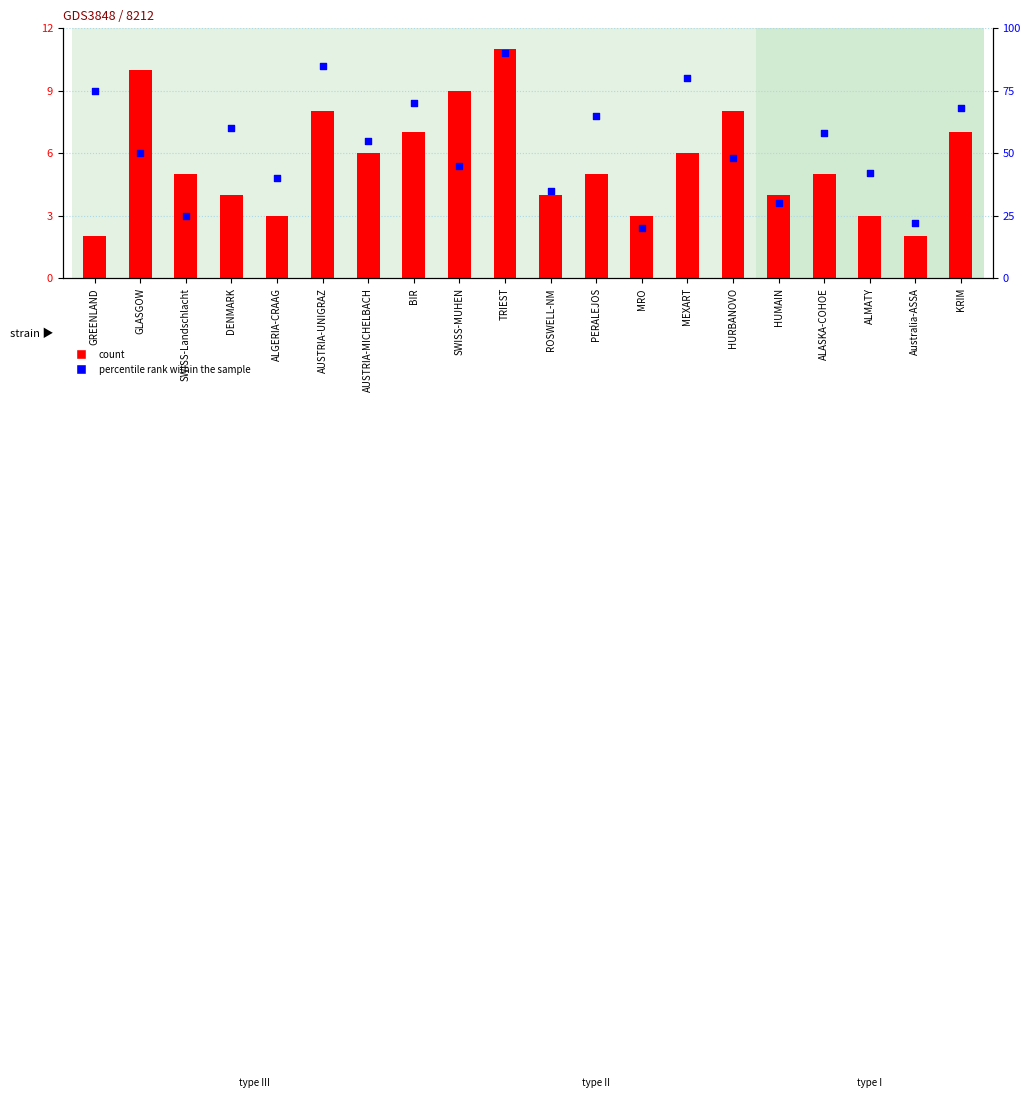

What are all the series names shown in the legend?

count, percentile rank within the sample